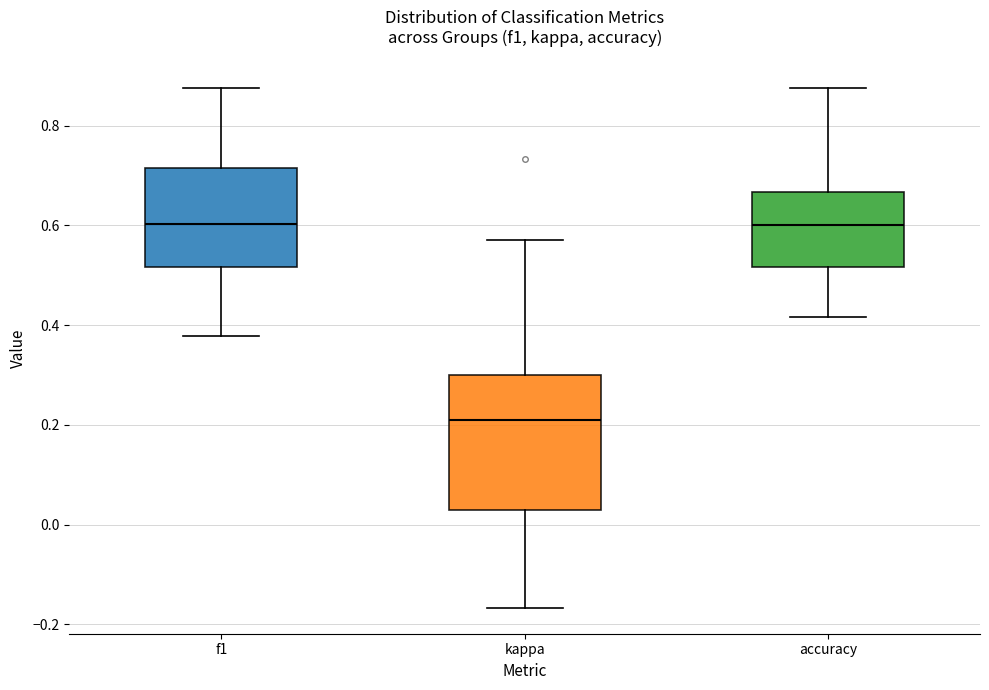

Comparing the boxes themselves (not the whiskers), which one is the tallest?

kappa